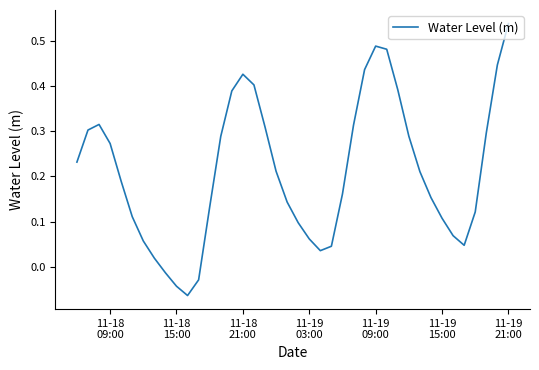

What is the difference between the maximum and minimum values?

0.6